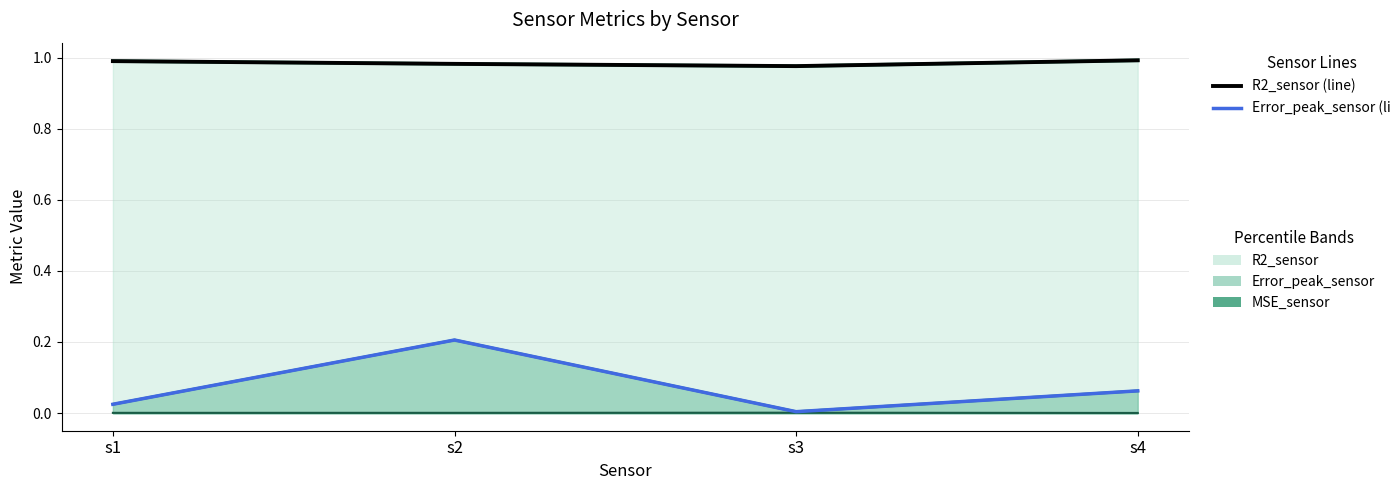

The R2_sensor series shows 0.3 at s2. True or false?

False